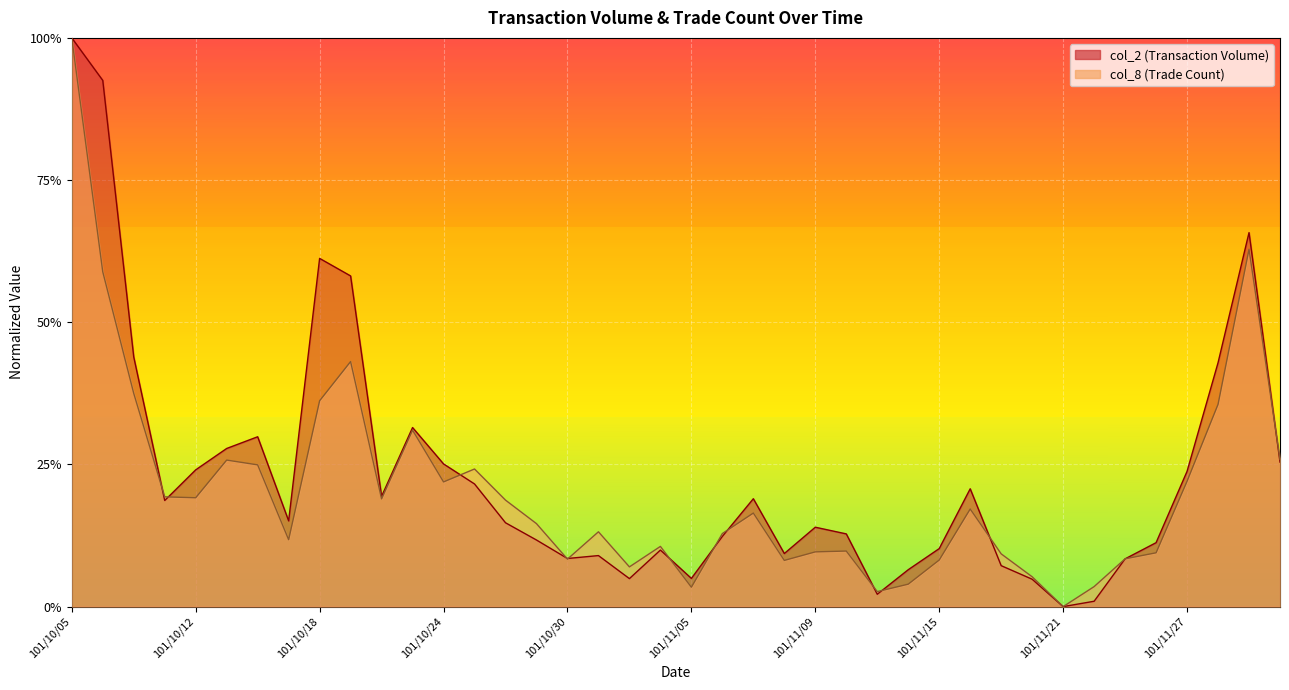

The value of col_8 at 101/10/24 is 0.1. True or false?

False